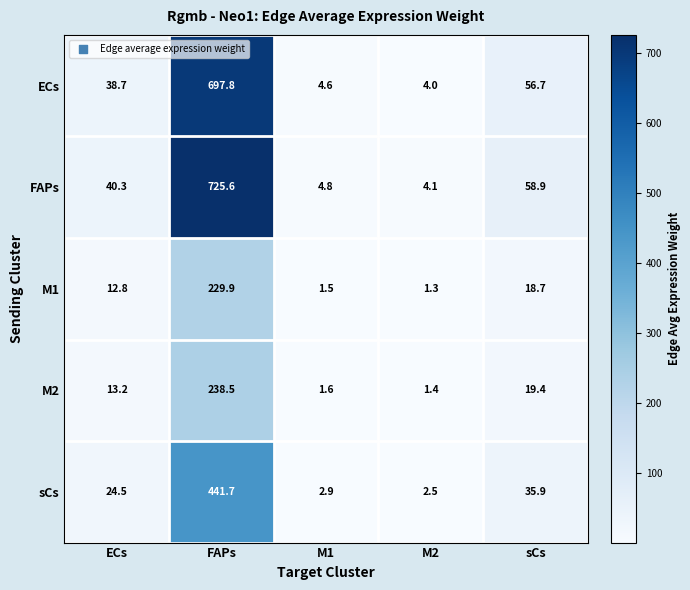

What is the smallest value displayed?

1.3